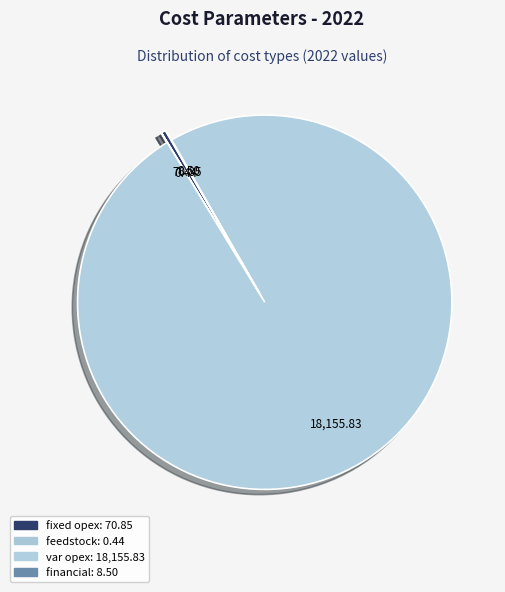

How many segments does this pie chart have?

4